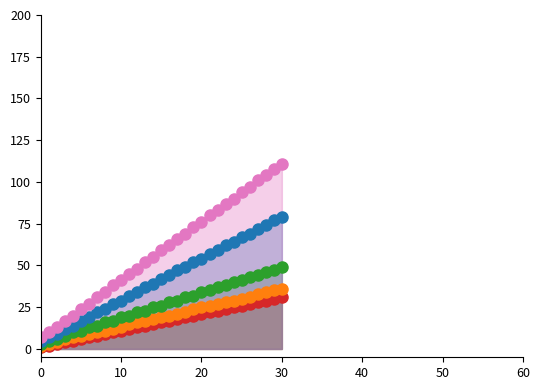

What is the label of the 17th point from the left?

16